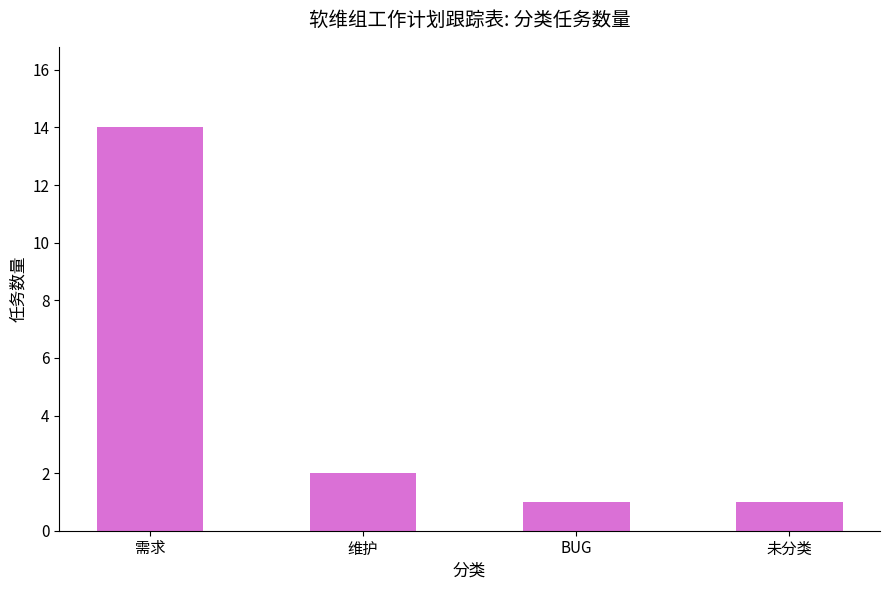

What is the sum of the values at 维护 and 需求?

16